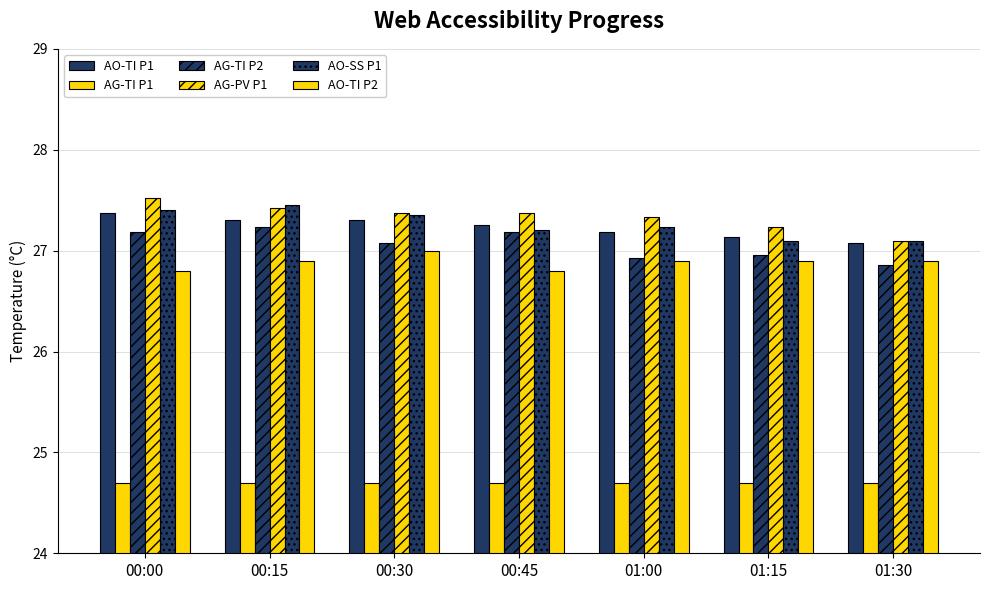

Count the number of categories in the chart.

7